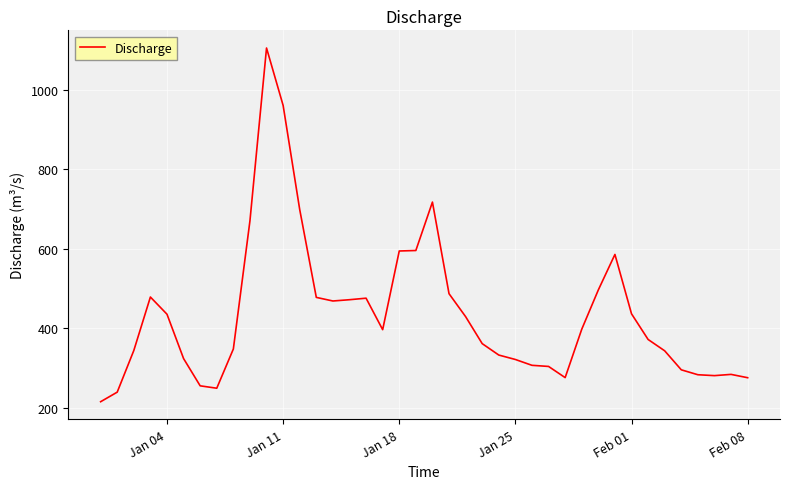

What is the difference between the maximum and minimum values?

889.1